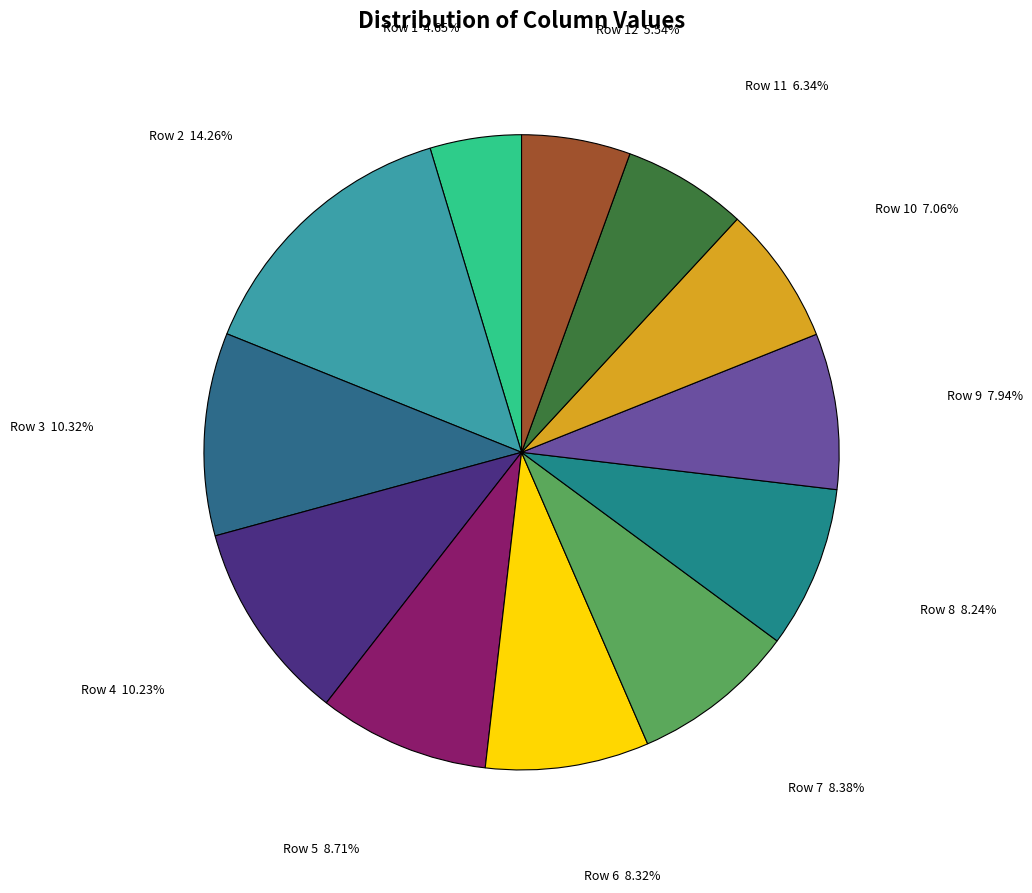

To the nearest percent, what is the average slice percentage?

8%